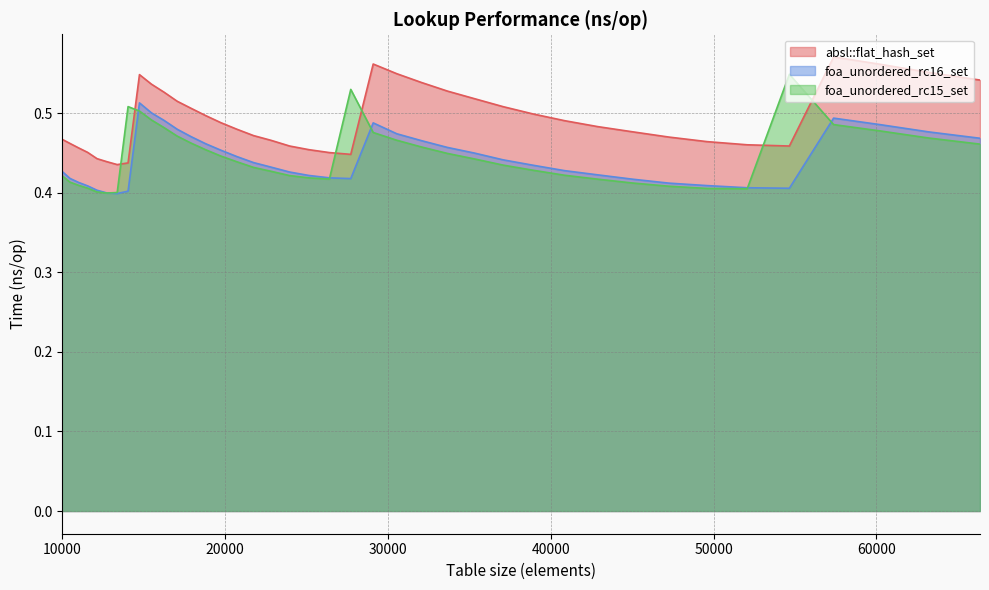

Reading right to left, extract all data points from this chart.

absl::flat_hash_set: 0.5	0.6	0.6	0.6	0.5	0.5	0.5	0.5	0.5	0.5	0.5	0.5	0.5	0.5	0.5	0.5	0.5	0.6	0.4	0.5	0.5	0.5	0.5	0.5	0.5	0.5	0.5	0.5	0.5	0.5	0.5	0.5	0.4	0.4	0.4	0.4	0.5	0.5	0.5	0.5
foa_unordered_rc16_set: 0.5	0.5	0.5	0.5	0.4	0.4	0.4	0.4	0.4	0.4	0.4	0.4	0.4	0.4	0.5	0.5	0.5	0.5	0.4	0.4	0.4	0.4	0.4	0.4	0.4	0.5	0.5	0.5	0.5	0.5	0.5	0.5	0.4	0.4	0.4	0.4	0.4	0.4	0.4	0.4
foa_unordered_rc15_set: 0.5	0.5	0.5	0.5	0.5	0.4	0.4	0.4	0.4	0.4	0.4	0.4	0.4	0.4	0.4	0.5	0.5	0.5	0.5	0.4	0.4	0.4	0.4	0.4	0.4	0.4	0.5	0.5	0.5	0.5	0.5	0.5	0.5	0.4	0.4	0.4	0.4	0.4	0.4	0.4